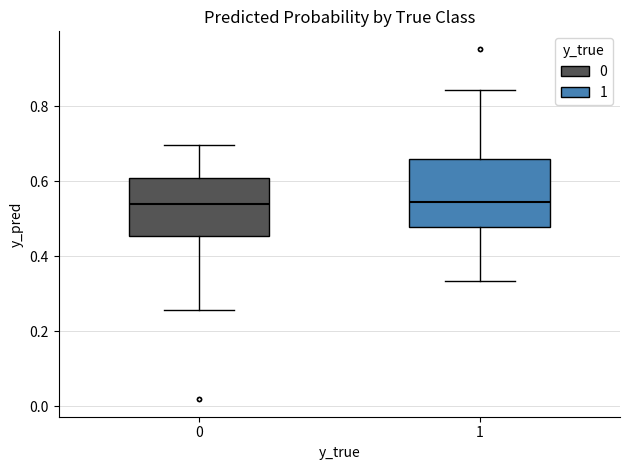

Reading left to right, transcribe this box plot: for each box, give where its median line is, the range the box spans, and where its two whiskers end, as read against the y-axis. The values are not printed on the chart, so give them approximately, as read against the axis.

0: median 0.54, box 0.46 to 0.60, whiskers 0.26 to 0.70
1: median 0.54, box 0.48 to 0.66, whiskers 0.34 to 0.84